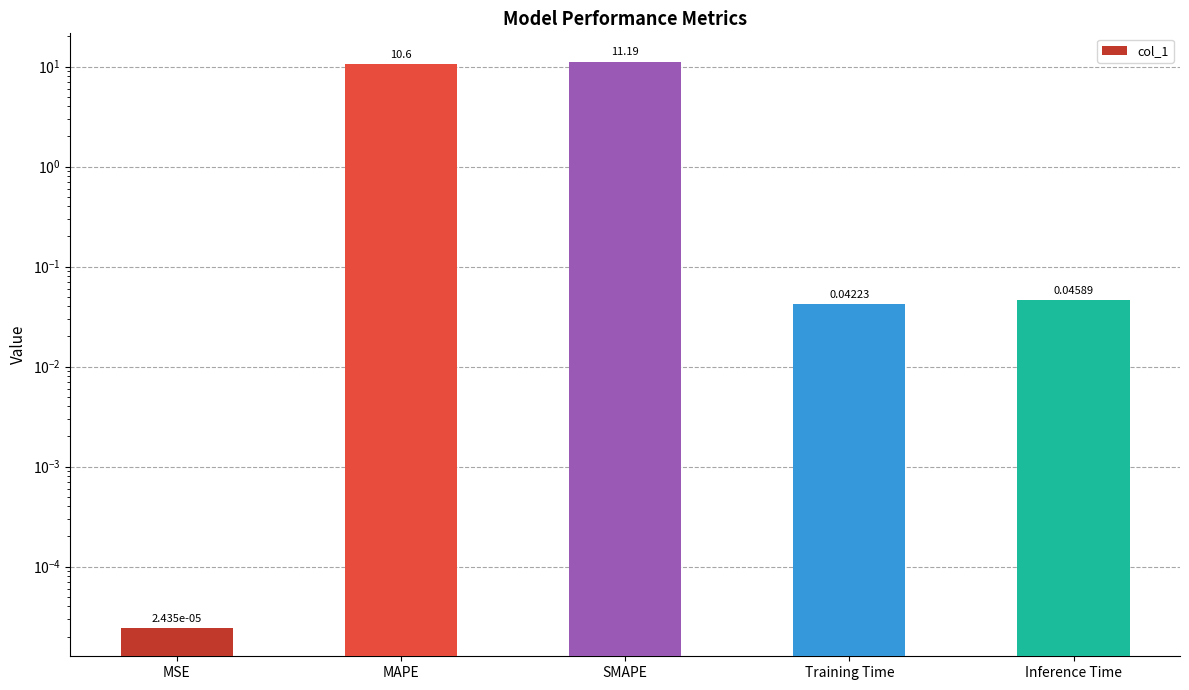

How many bars are there in total?

5